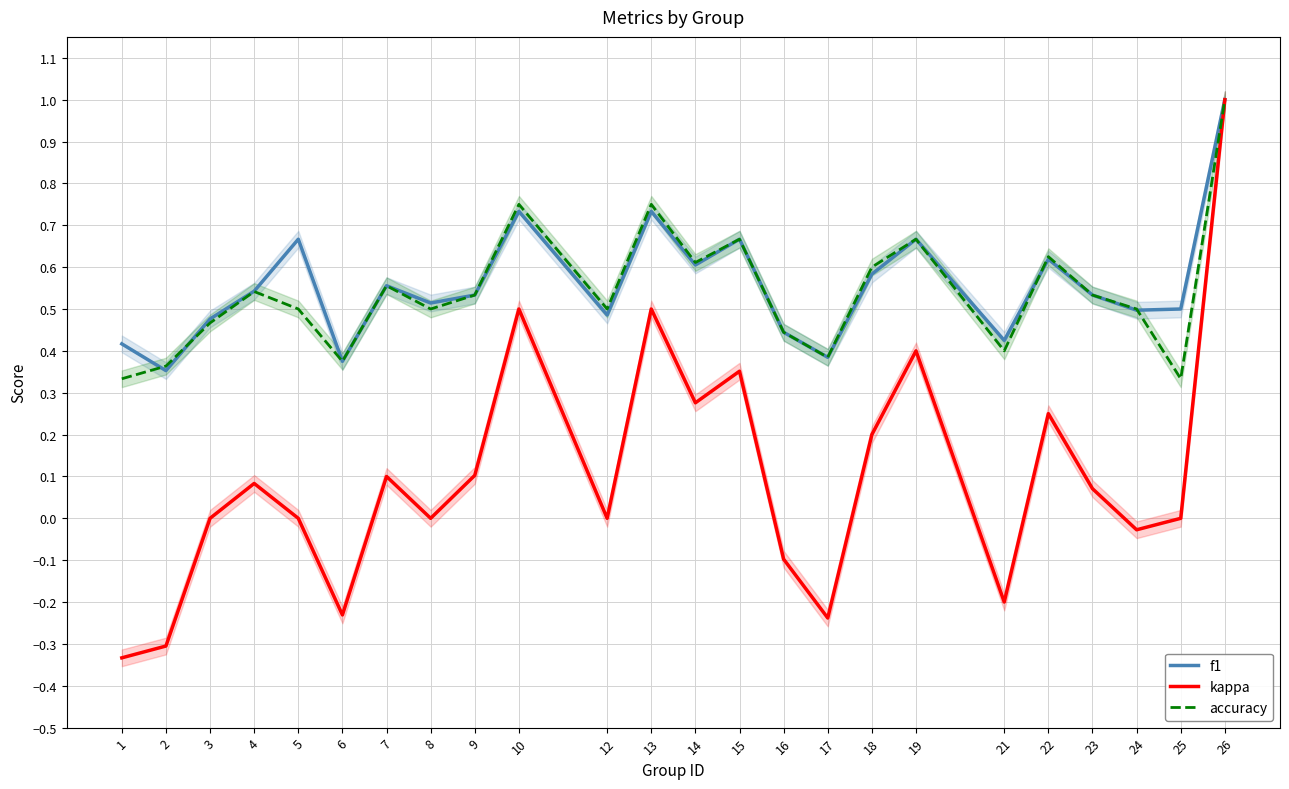

True or false: accuracy and kappa intersect in this chart.

False